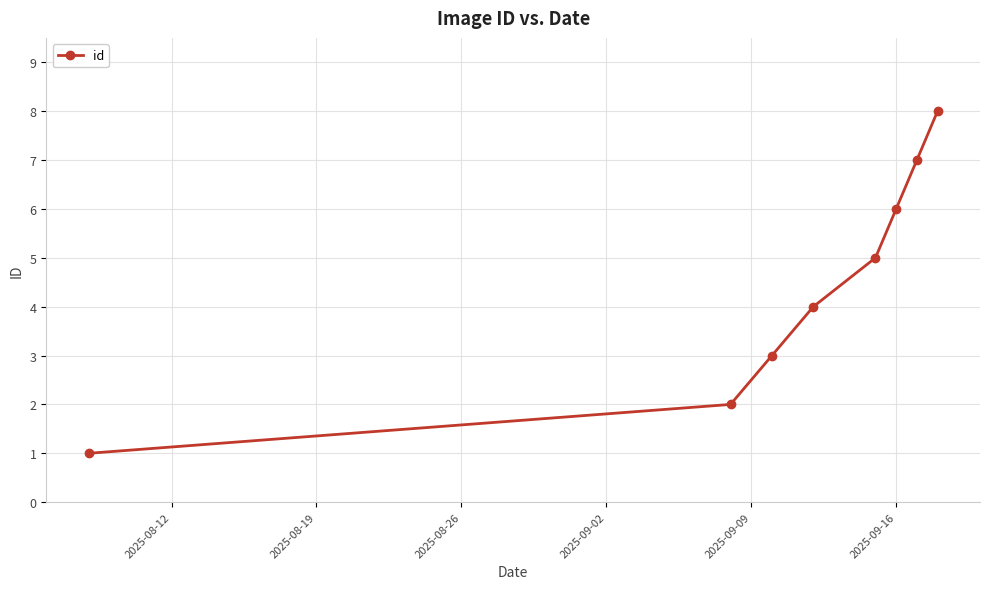

True or false: the data has more than 2 interior local peaks.

False